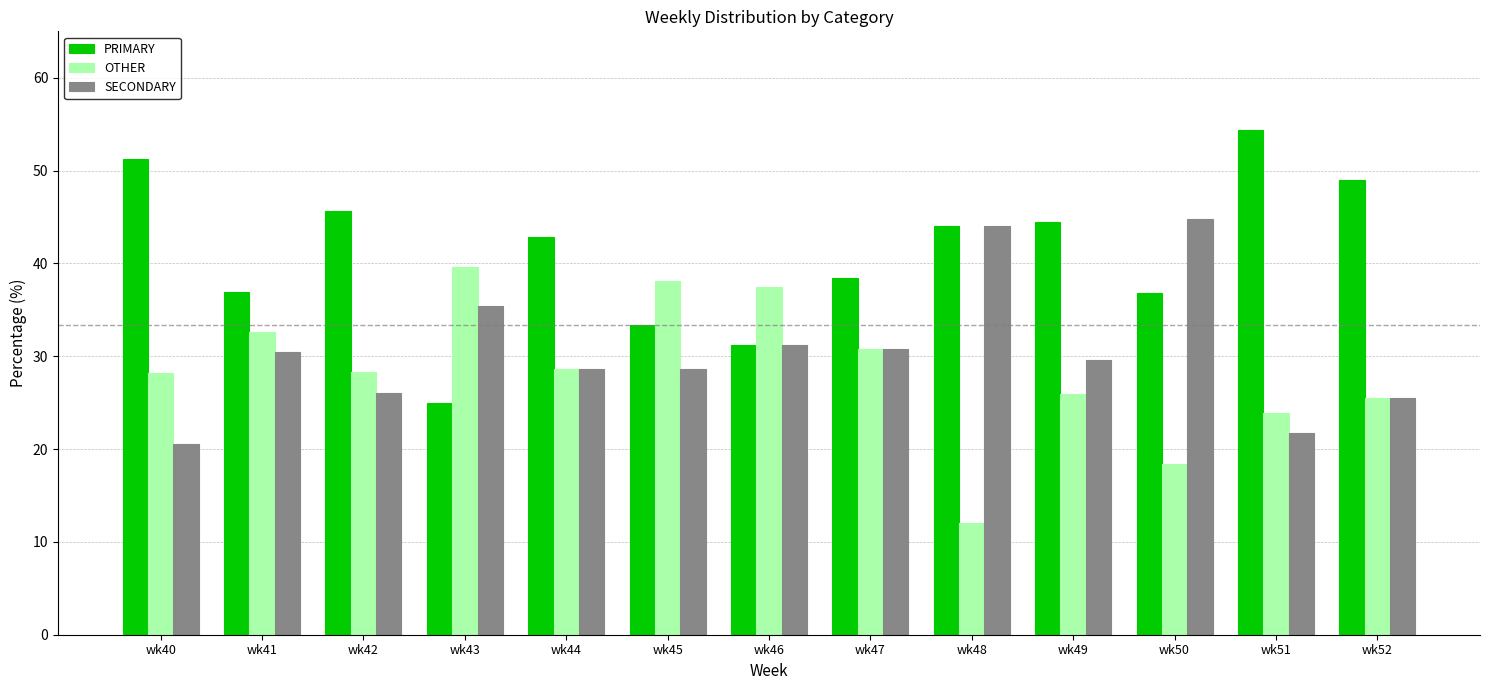

What is the value of the OTHER bar at the 12th from the left?

23.9